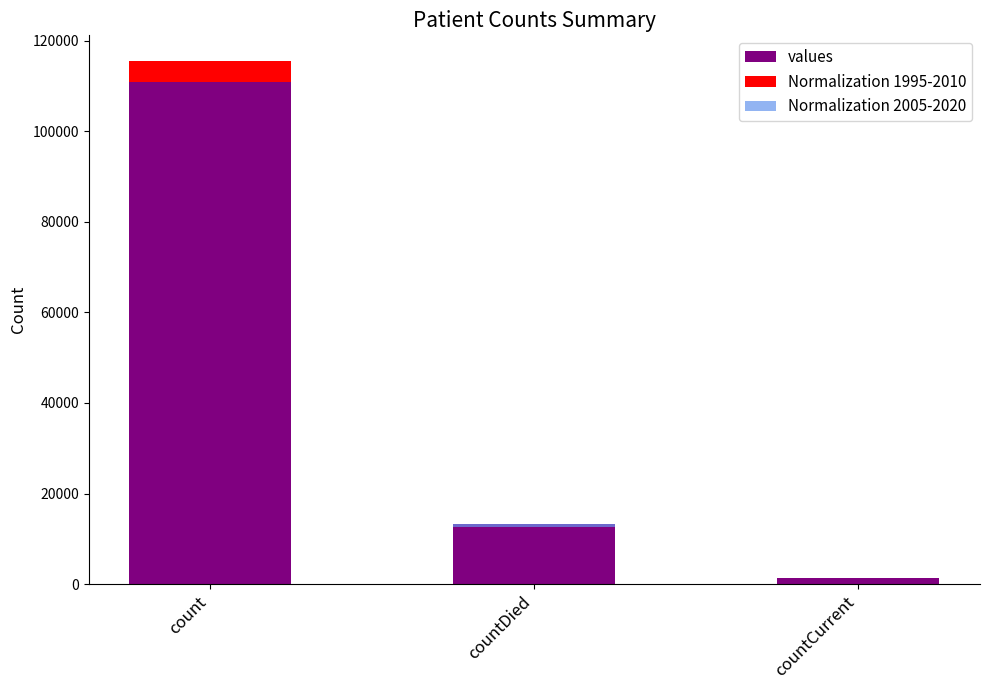

What is the difference between the second highest and minimum values?

11960